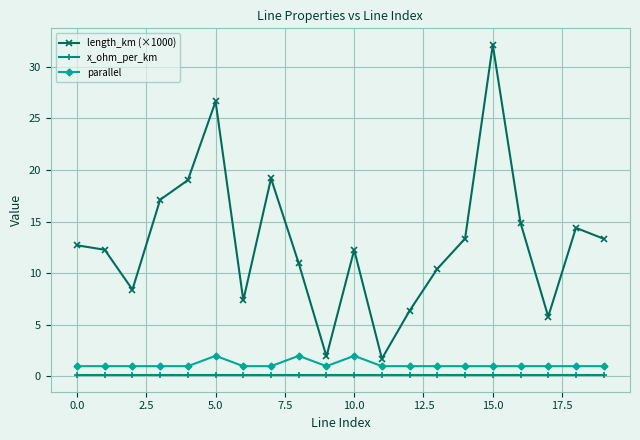

What is the maximum value for parallel?

2.0